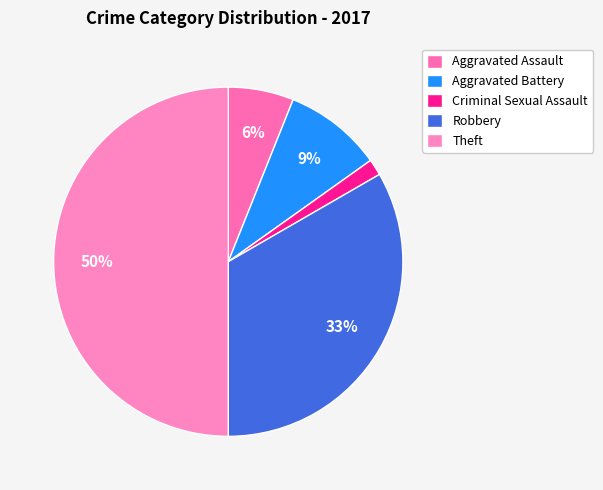

Between Aggravated Battery and Theft, which is larger?

Theft